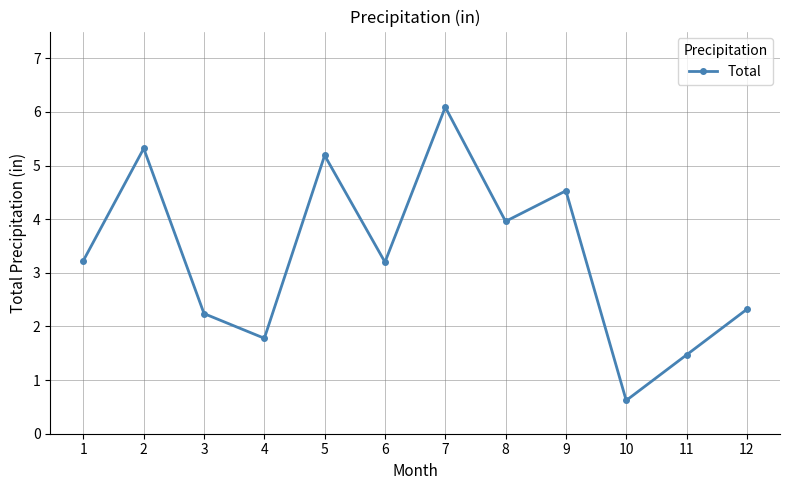

What is the maximum value shown in the chart?

6.1